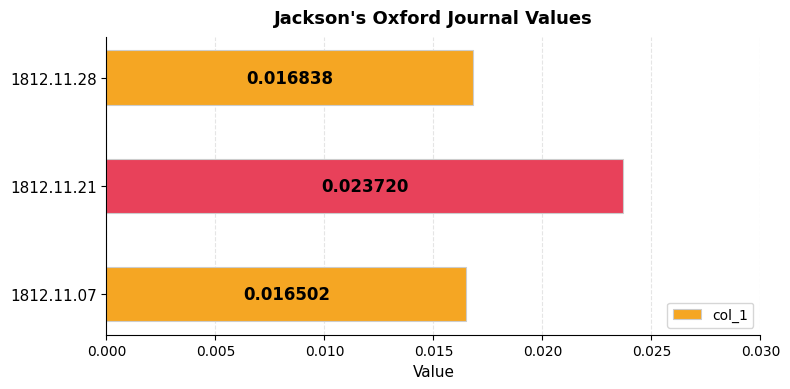

What is the sum of all values?

0.1